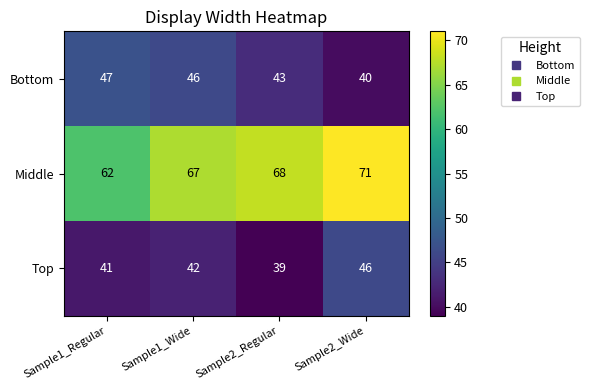

Which series has the largest total across all categories?

Middle